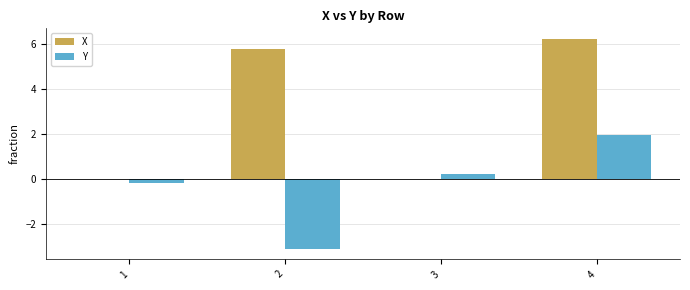

Which series changed the most between 1 and 2?

X